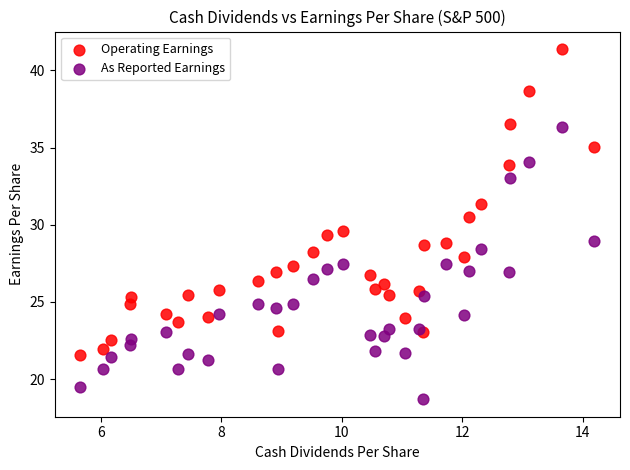

Which series reaches the minimum Y coordinate?

As Reported Earnings